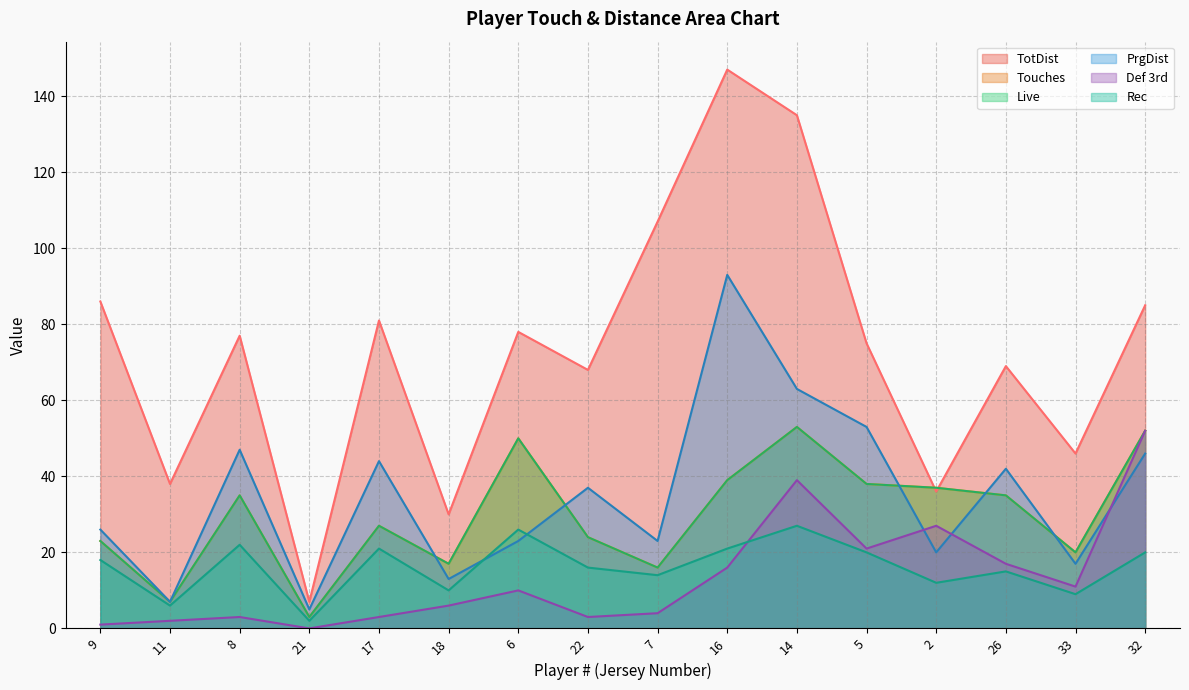

How many lines are shown in the chart?

6